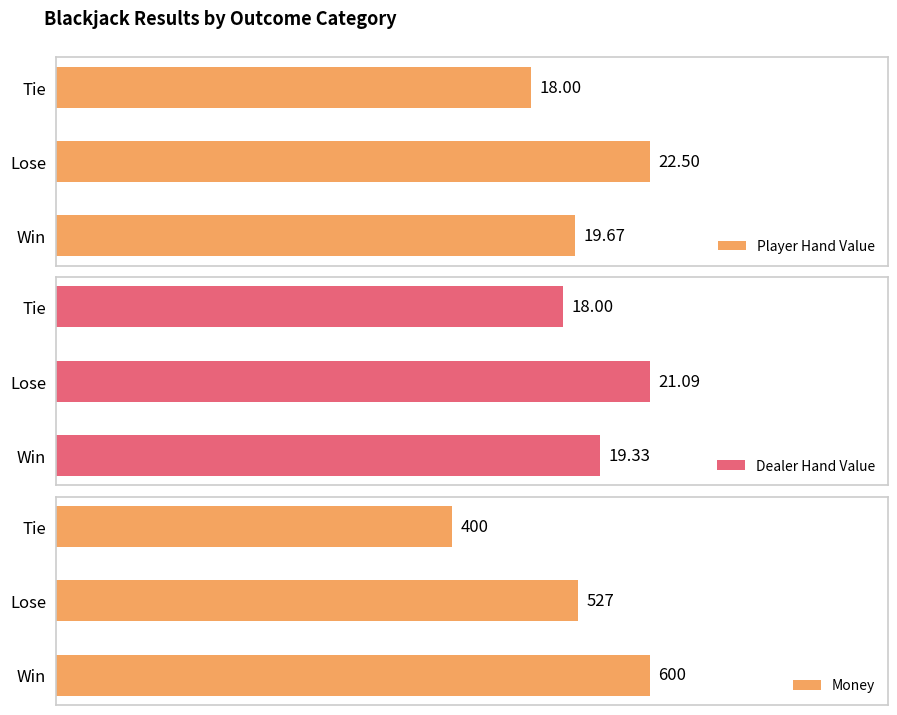

What is the average value of the Player Hand Value series?

20.1